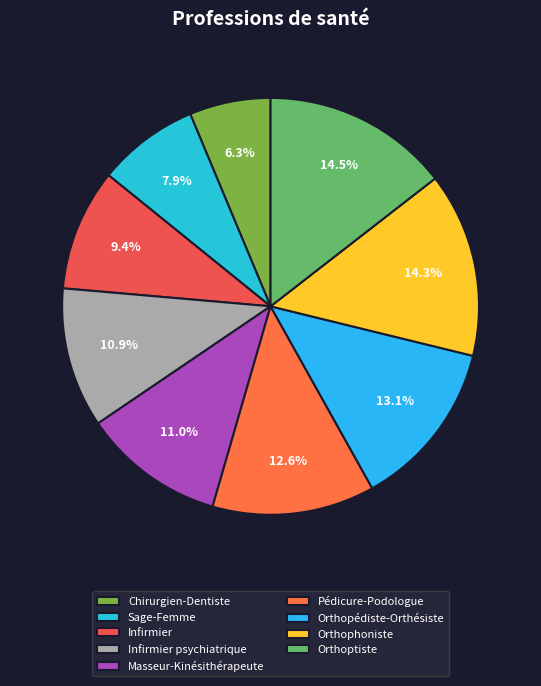

Count the number of slices in the pie.

9